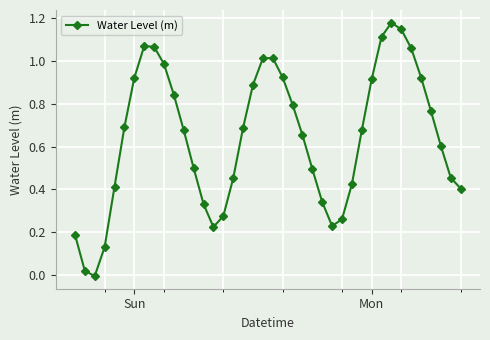

True or false: there are more than 1 points higher than both neighbors.

True